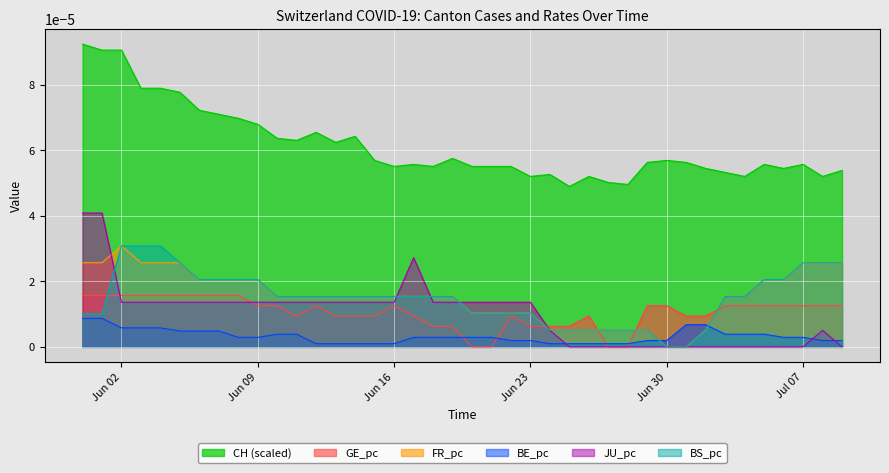

How many times do FR_pc and BE_pc cross each other?

2